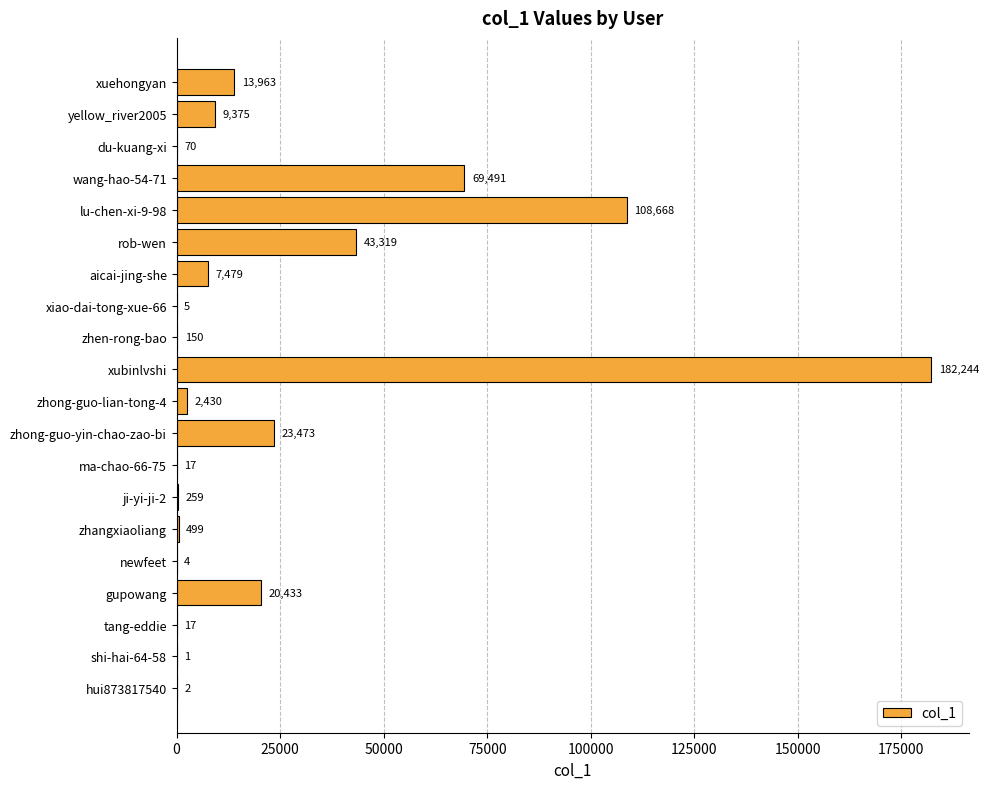

What is the average value?

24095